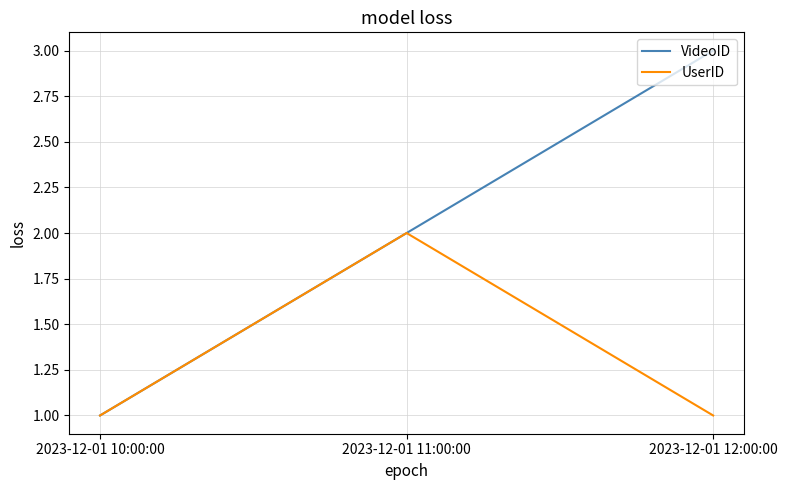

Which category has the highest value in the UserID series?

2023-12-01 11:00:00